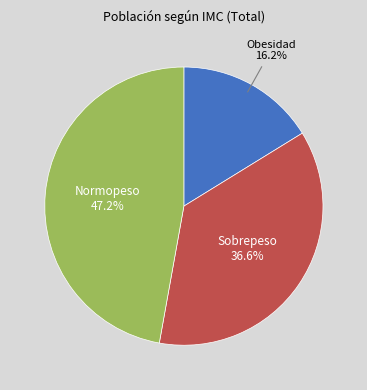

Does any single category account for the majority?

No